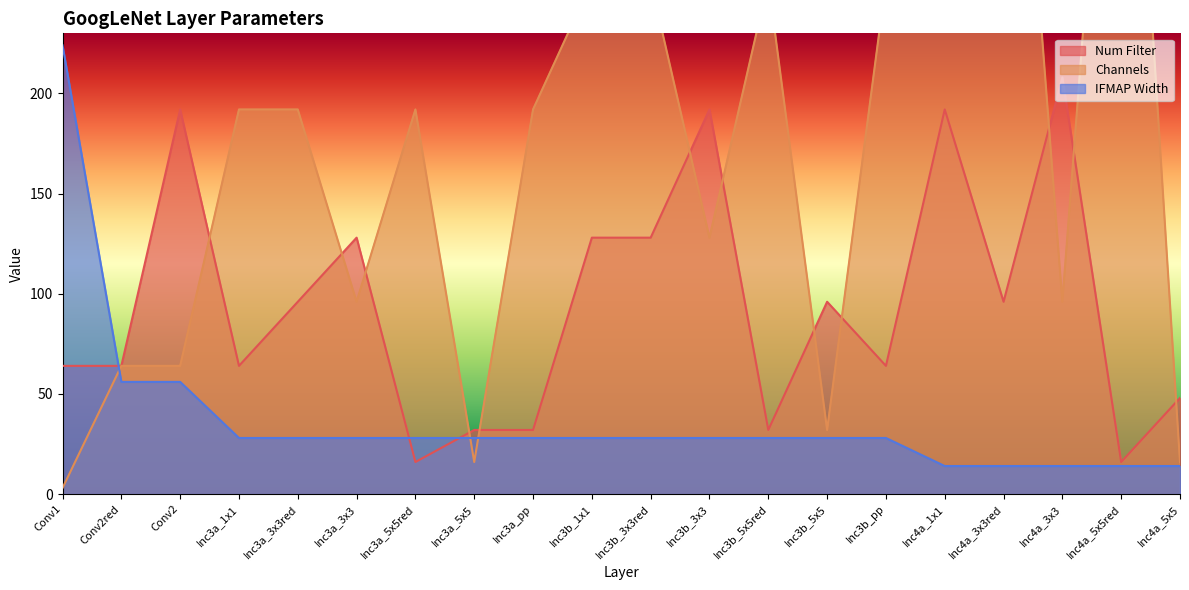

At which label does Num Filter first exceed 96?

Conv2